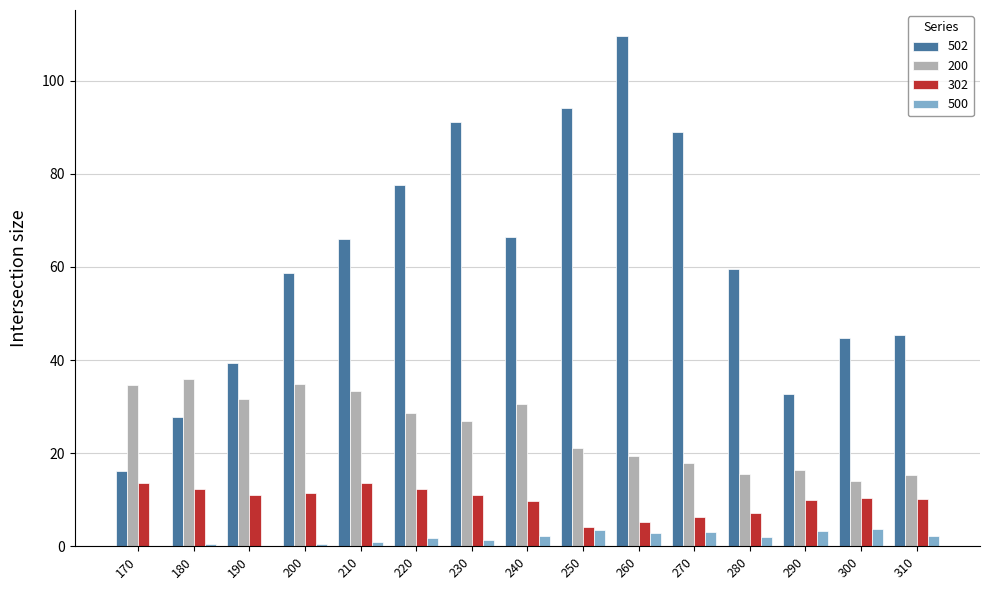

How many series are shown in this chart?

4